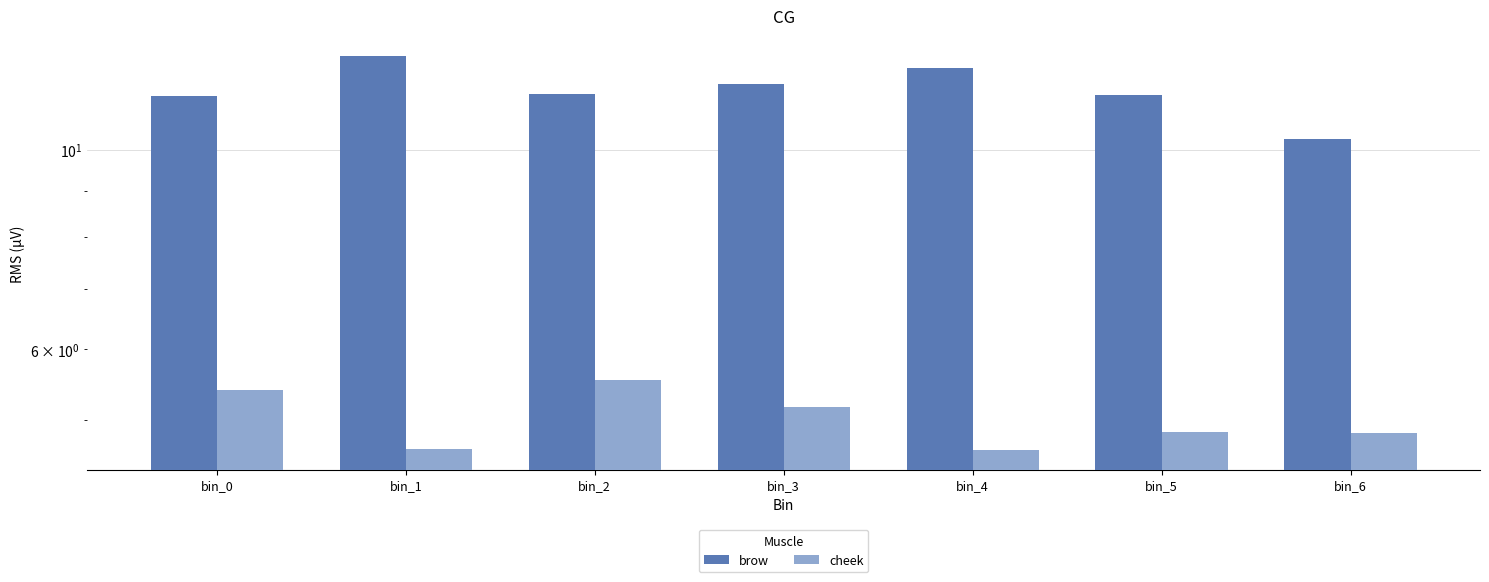

Reading left to right, what are all the values shown in this chart?

brow: 11.5	12.7	11.5	11.8	12.3	11.5	10.3
cheek: 5.4	4.6	5.5	5.2	4.6	4.8	4.8